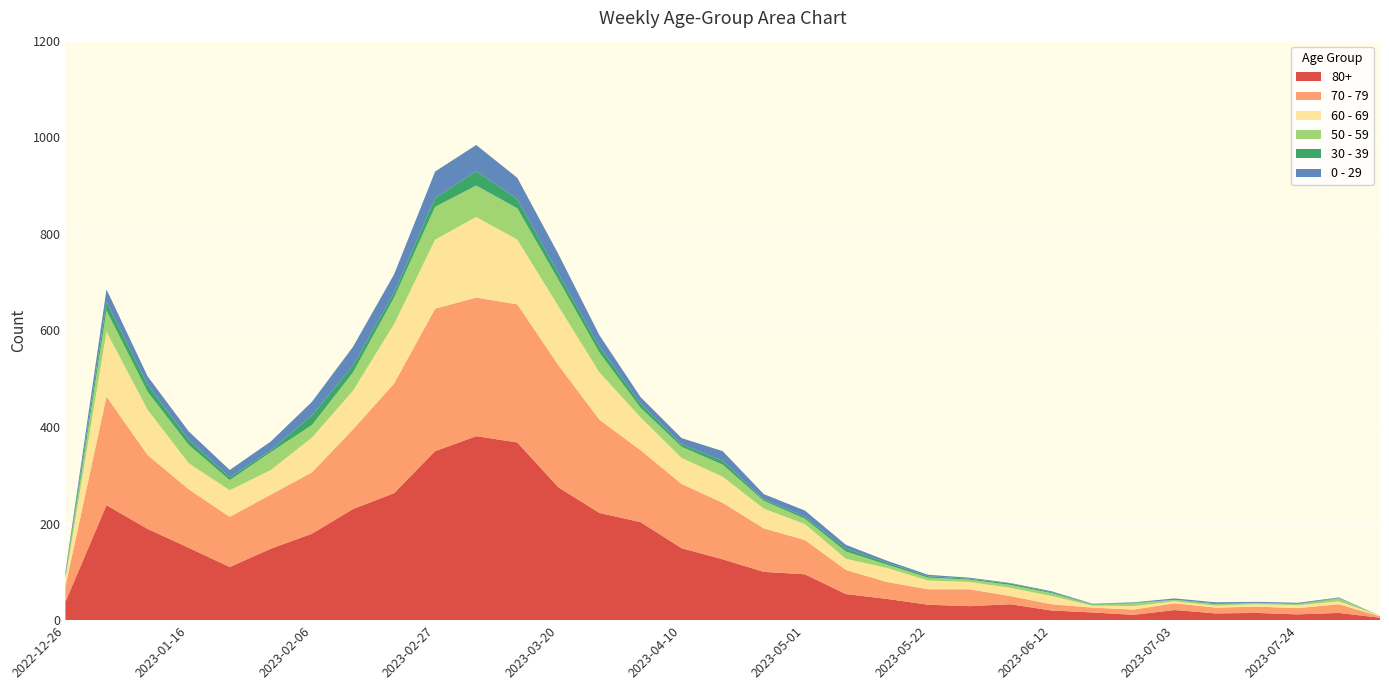

Reading left to right, extract all data points from this chart.

80+: 2022-12-26=38	2023-01-02=238	2023-01-09=189	2023-01-16=150	2023-01-23=110	2023-01-30=148	2023-02-06=179	2023-02-13=230	2023-02-20=263	2023-02-27=350	2023-03-06=381	2023-03-13=368	2023-03-20=275	2023-03-27=222	2023-04-03=203	2023-04-10=149	2023-04-17=126	2023-04-24=100	2023-05-01=95	2023-05-08=54	2023-05-15=44	2023-05-22=32	2023-05-29=29	2023-06-05=33	2023-06-12=20	2023-06-19=16	2023-06-26=11	2023-07-03=21	2023-07-10=14	2023-07-17=15	2023-07-24=12	2023-07-31=15	2023-08-07=5
70 - 79: 2022-12-26=32	2023-01-02=225	2023-01-09=153	2023-01-16=121	2023-01-23=104	2023-01-30=112	2023-02-06=127	2023-02-13=165	2023-02-20=227	2023-02-27=295	2023-03-06=287	2023-03-13=286	2023-03-20=253	2023-03-27=193	2023-04-03=149	2023-04-10=133	2023-04-17=117	2023-04-24=90	2023-05-01=71	2023-05-08=50	2023-05-15=35	2023-05-22=32	2023-05-29=35	2023-06-05=17	2023-06-12=13	2023-06-19=10	2023-06-26=11	2023-07-03=14	2023-07-10=12	2023-07-17=13	2023-07-24=13	2023-07-31=18	2023-08-07=3
60 - 69: 2022-12-26=16	2023-01-02=134	2023-01-09=94	2023-01-16=54	2023-01-23=55	2023-01-30=51	2023-02-06=72	2023-02-13=80	2023-02-20=123	2023-02-27=143	2023-03-06=167	2023-03-13=134	2023-03-20=122	2023-03-27=98	2023-04-03=68	2023-04-10=54	2023-04-17=54	2023-04-24=41	2023-05-01=33	2023-05-08=23	2023-05-15=29	2023-05-22=18	2023-05-29=15	2023-06-05=17	2023-06-12=17	2023-06-19=4	2023-06-26=7	2023-07-03=4	2023-07-10=4	2023-07-17=5	2023-07-24=6	2023-07-31=6	2023-08-07=1
50 - 59: 2022-12-26=5	2023-01-02=44	2023-01-09=37	2023-01-16=38	2023-01-23=21	2023-01-30=37	2023-02-06=26	2023-02-13=38	2023-02-20=55	2023-02-27=68	2023-03-06=65	2023-03-13=65	2023-03-20=55	2023-03-27=41	2023-04-03=20	2023-04-10=23	2023-04-17=25	2023-04-24=16	2023-05-01=11	2023-05-08=15	2023-05-15=7	2023-05-22=6	2023-05-29=5	2023-06-05=6	2023-06-12=6	2023-06-19=2	2023-06-26=6	2023-07-03=3	2023-07-10=3	2023-07-17=3	2023-07-24=2	2023-07-31=6	2023-08-07=0
30 - 39: 2022-12-26=5	2023-01-02=18	2023-01-09=15	2023-01-16=11	2023-01-23=6	2023-01-30=4	2023-02-06=20	2023-02-13=14	2023-02-20=10	2023-02-27=18	2023-03-06=30	2023-03-13=19	2023-03-20=13	2023-03-27=12	2023-04-03=9	2023-04-10=5	2023-04-17=8	2023-04-24=3	2023-05-01=4	2023-05-08=6	2023-05-15=4	2023-05-22=3	2023-05-29=2	2023-06-05=3	2023-06-12=2	2023-06-19=1	2023-06-26=1	2023-07-03=0	2023-07-10=2	2023-07-17=0	2023-07-24=1	2023-07-31=1	2023-08-07=0
0 - 29: 2022-12-26=4	2023-01-02=26	2023-01-09=17	2023-01-16=17	2023-01-23=15	2023-01-30=18	2023-02-06=28	2023-02-13=39	2023-02-20=38	2023-02-27=55	2023-03-06=54	2023-03-13=44	2023-03-20=40	2023-03-27=24	2023-04-03=13	2023-04-10=13	2023-04-17=20	2023-04-24=11	2023-05-01=13	2023-05-08=8	2023-05-15=4	2023-05-22=3	2023-05-29=2	2023-06-05=1	2023-06-12=2	2023-06-19=1	2023-06-26=1	2023-07-03=3	2023-07-10=2	2023-07-17=2	2023-07-24=2	2023-07-31=1	2023-08-07=0